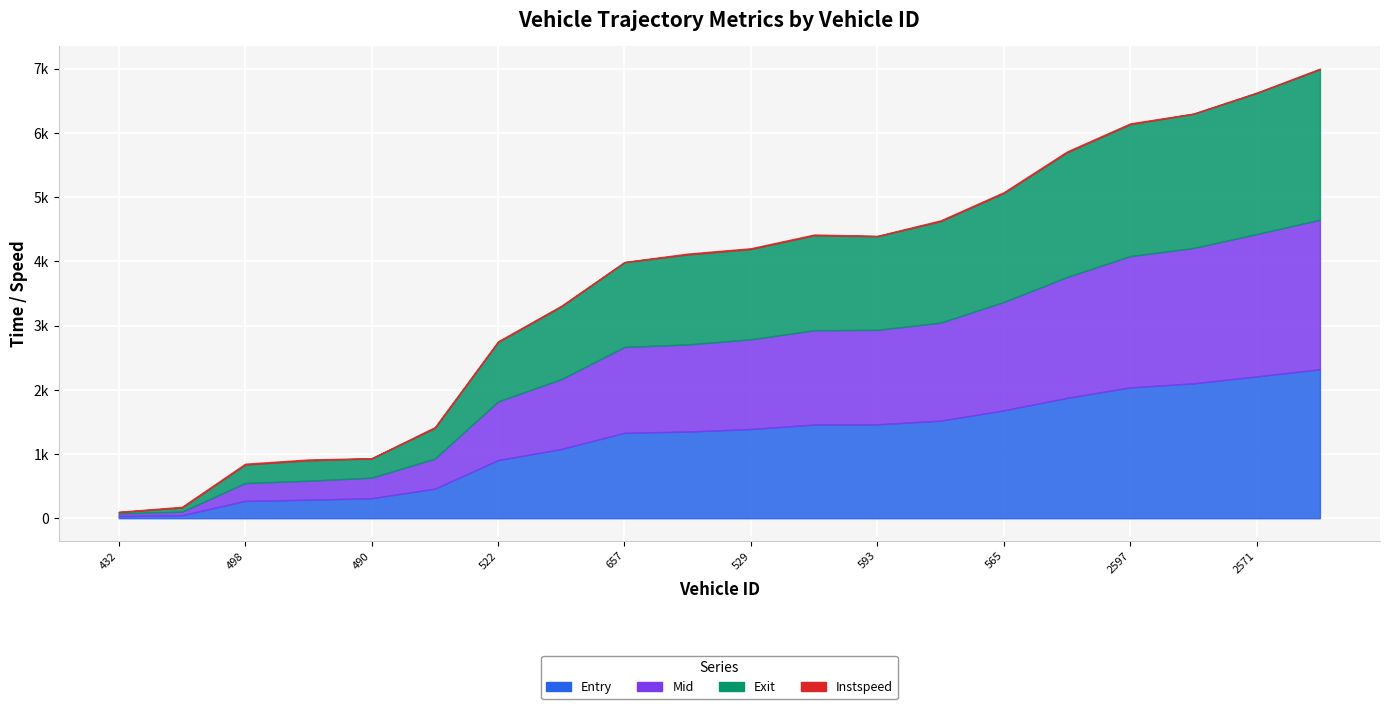

Which series has the largest total across all categories?

exit